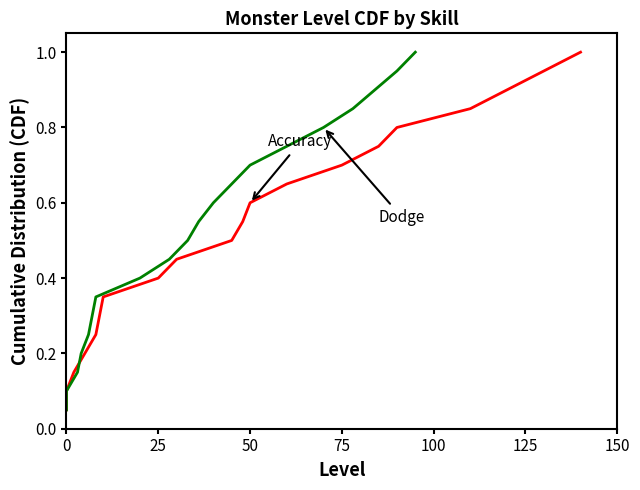

True or false: Accuracy and Dodge intersect in this chart.

False